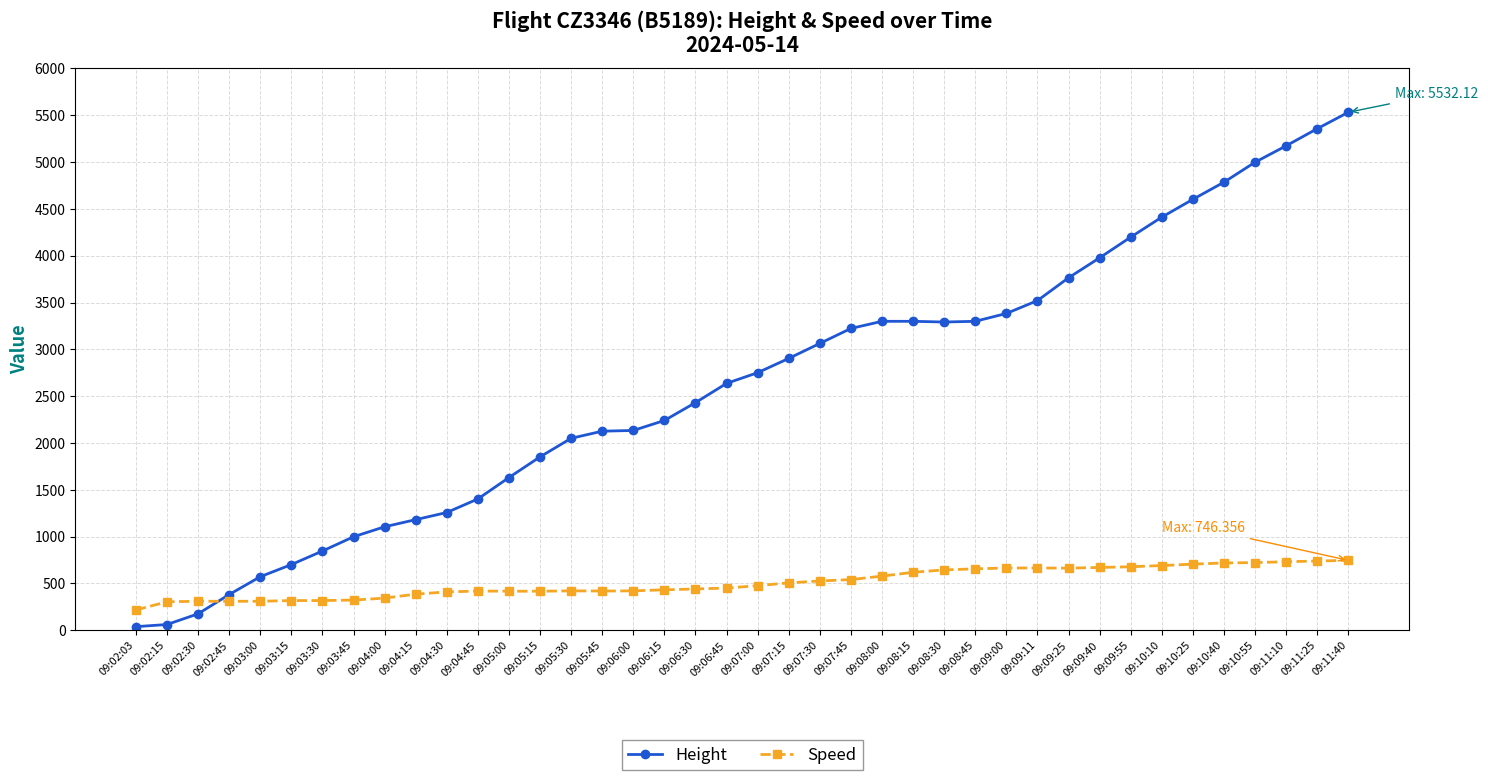

True or false: Speed has a value of 836.9 at 09:07:00.

False